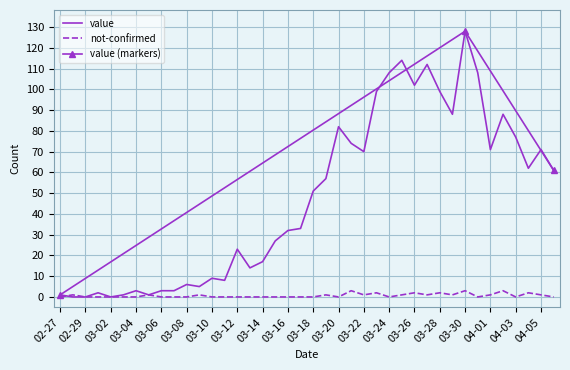

The value of not-confirmed at 03-14 is 0. True or false?

True